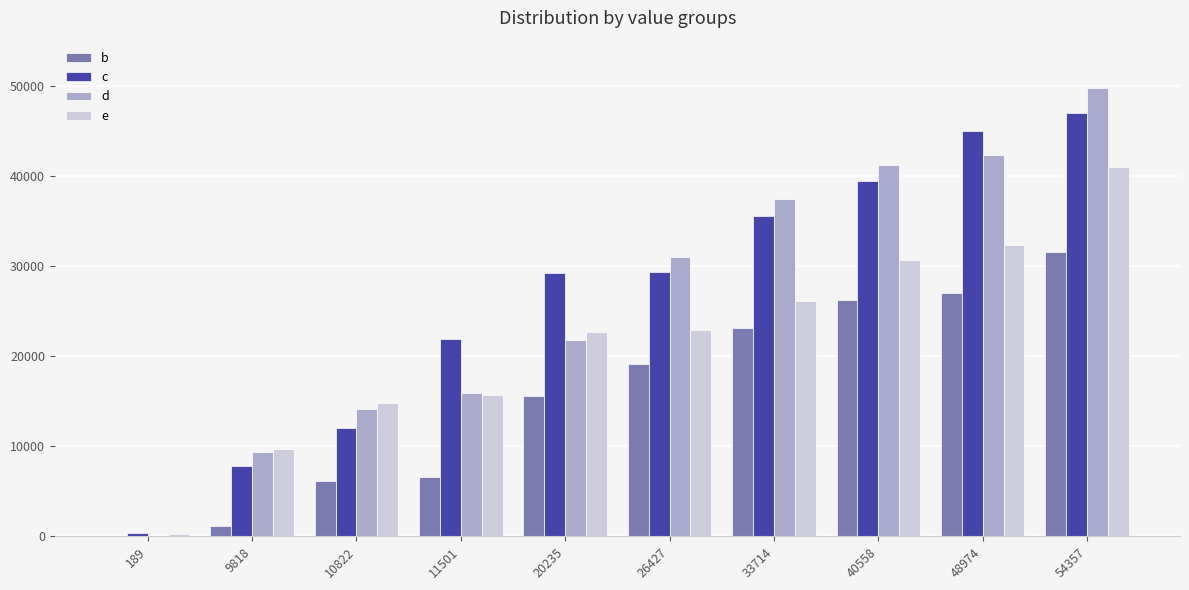

The b series shows 6588 at 11501. True or false?

True